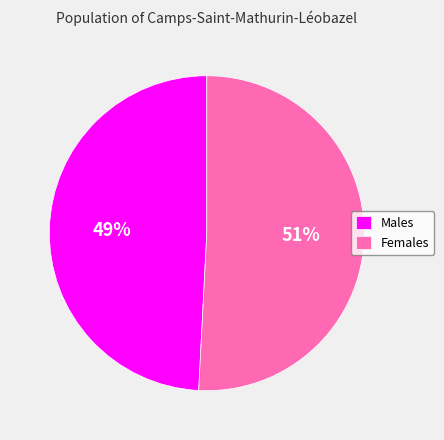

How many slices are in this pie chart?

2